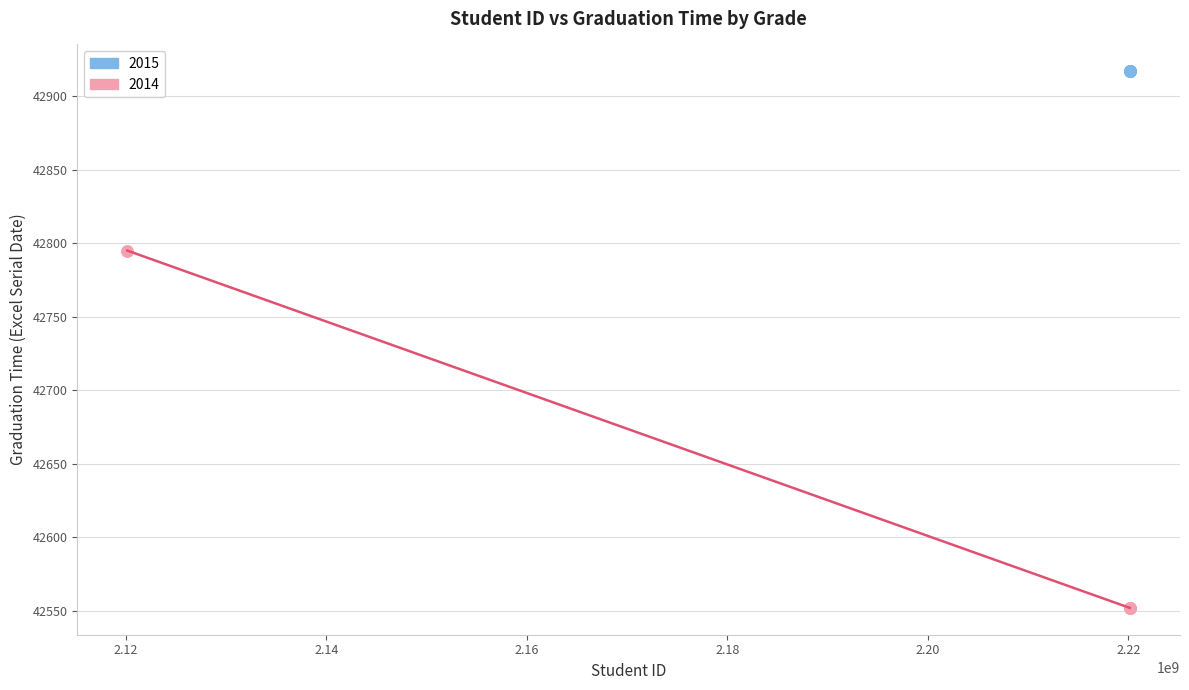

Which series reaches the maximum Y coordinate?

2015